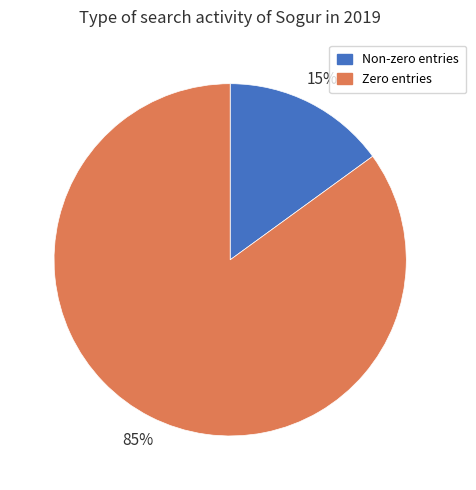

True or false: Non-zero entries accounts for 15% of the total.

True